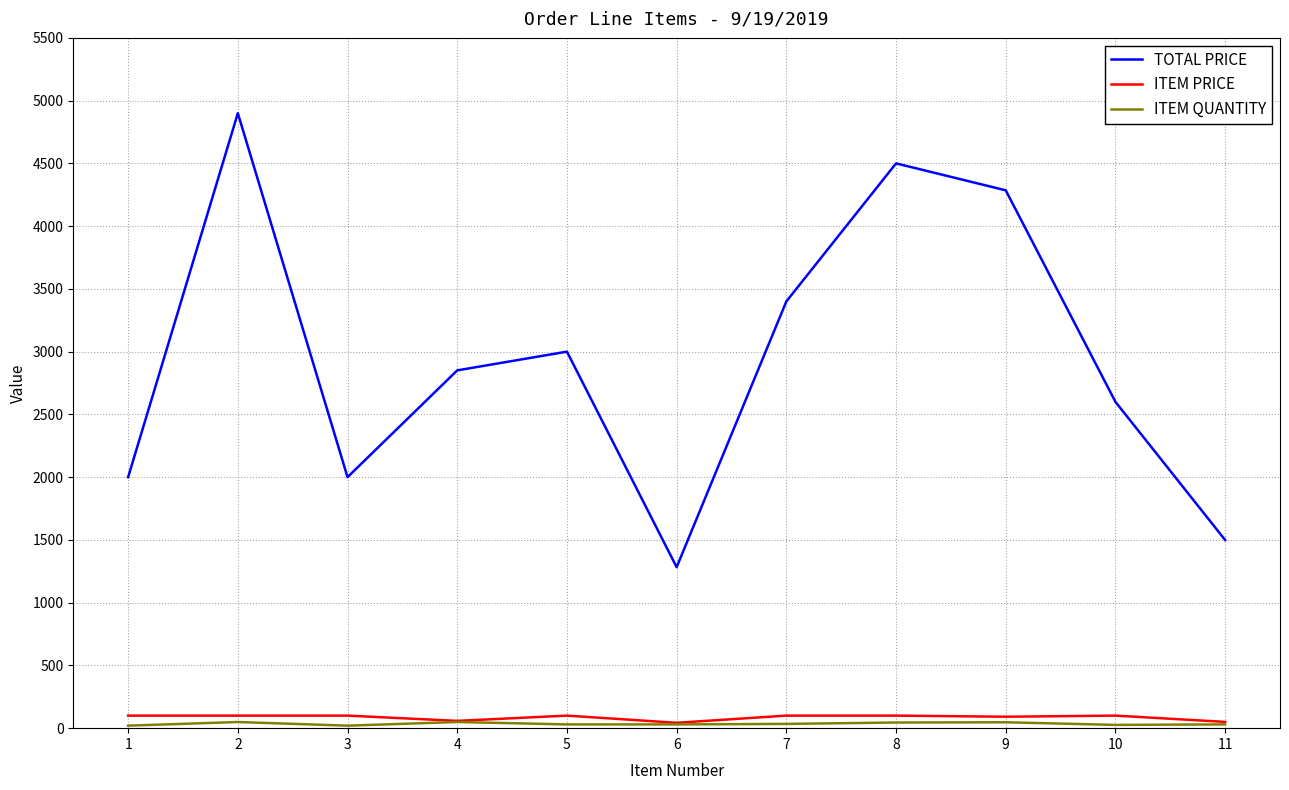

Is this an area chart (filled region under the line)?

No